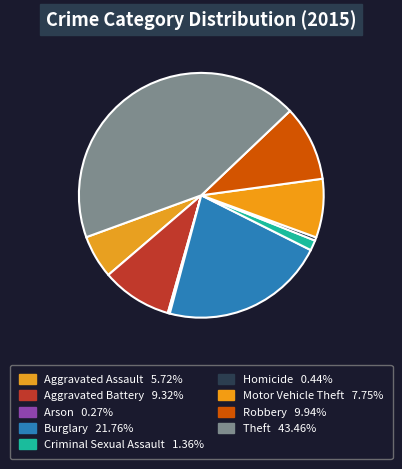

Rank the categories by value from highest to lowest.

Theft, Burglary, Robbery, Aggravated Battery, Motor Vehicle Theft, Aggravated Assault, Criminal Sexual Assault, Homicide, Arson